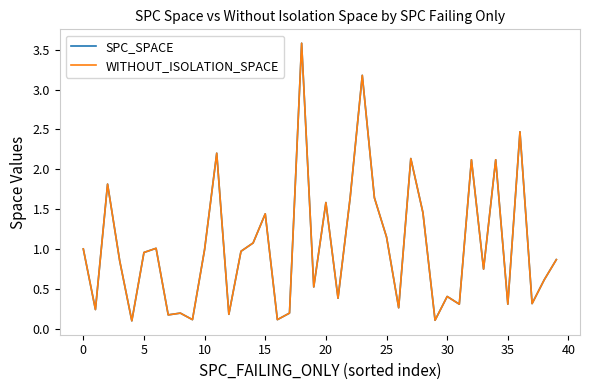

What is the difference between the second highest and second lowest values in the WITHOUT_ISOLATION_SPACE series?

3.1